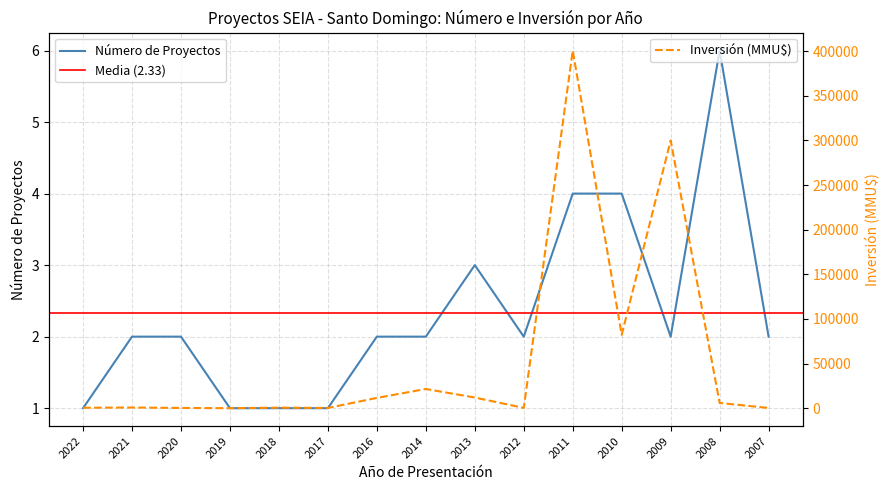

The Número de Proyectos series shows 1.0 at 2022. True or false?

True